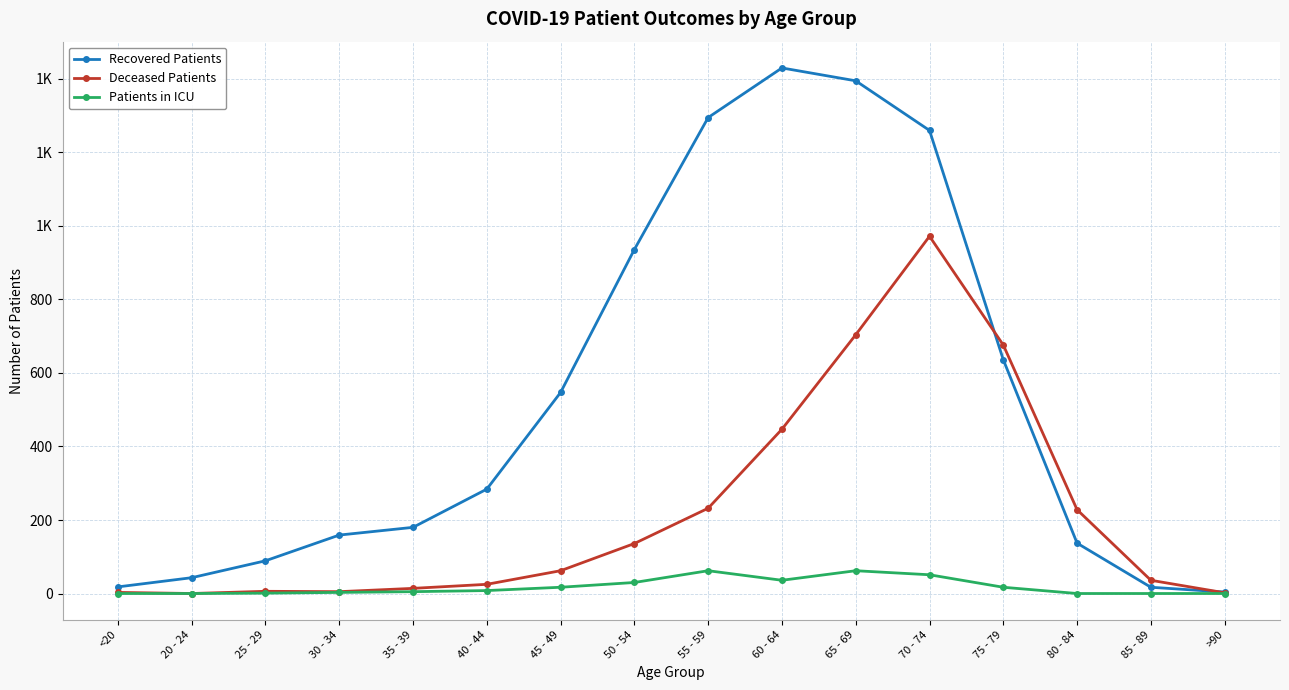

Which has a higher value, 45 - 49 or 65 - 69?

65 - 69